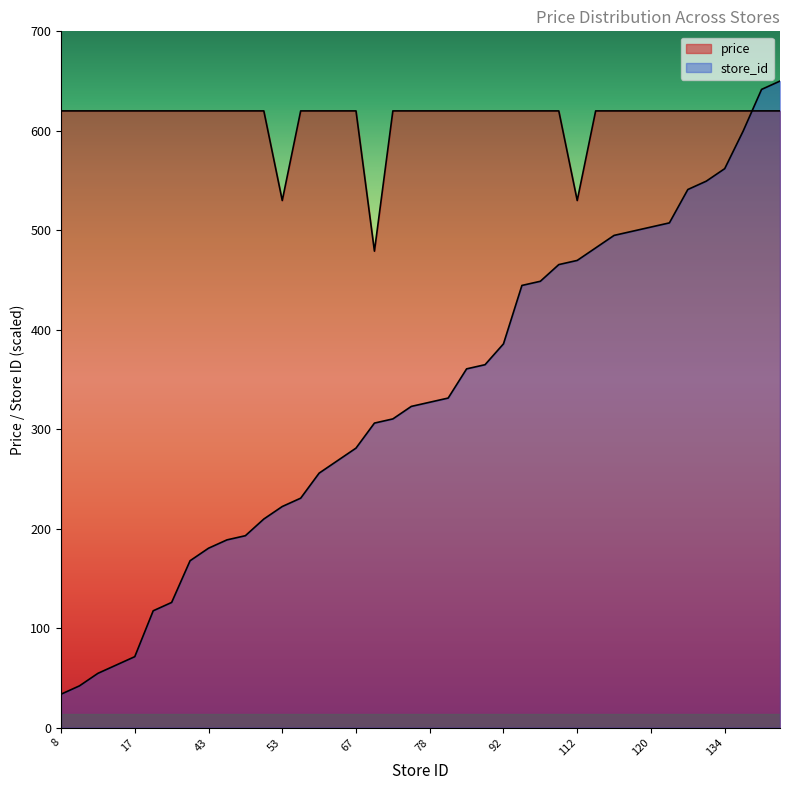

How many lines are shown in the chart?

2